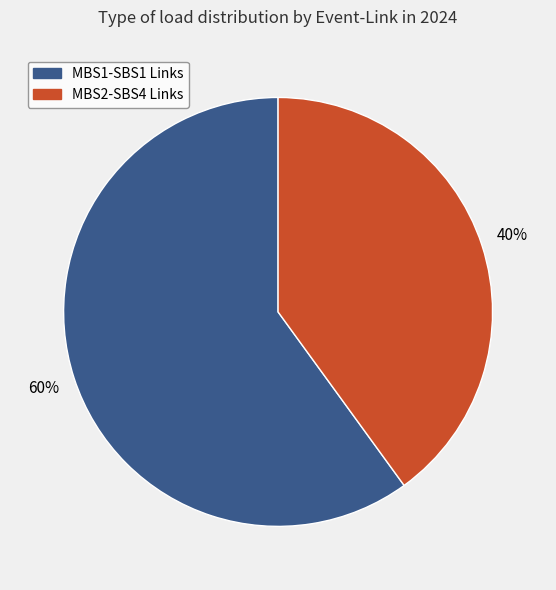

Combined, do MBS1-SBS1 Links and MBS2-SBS4 Links account for over 50%?

Yes